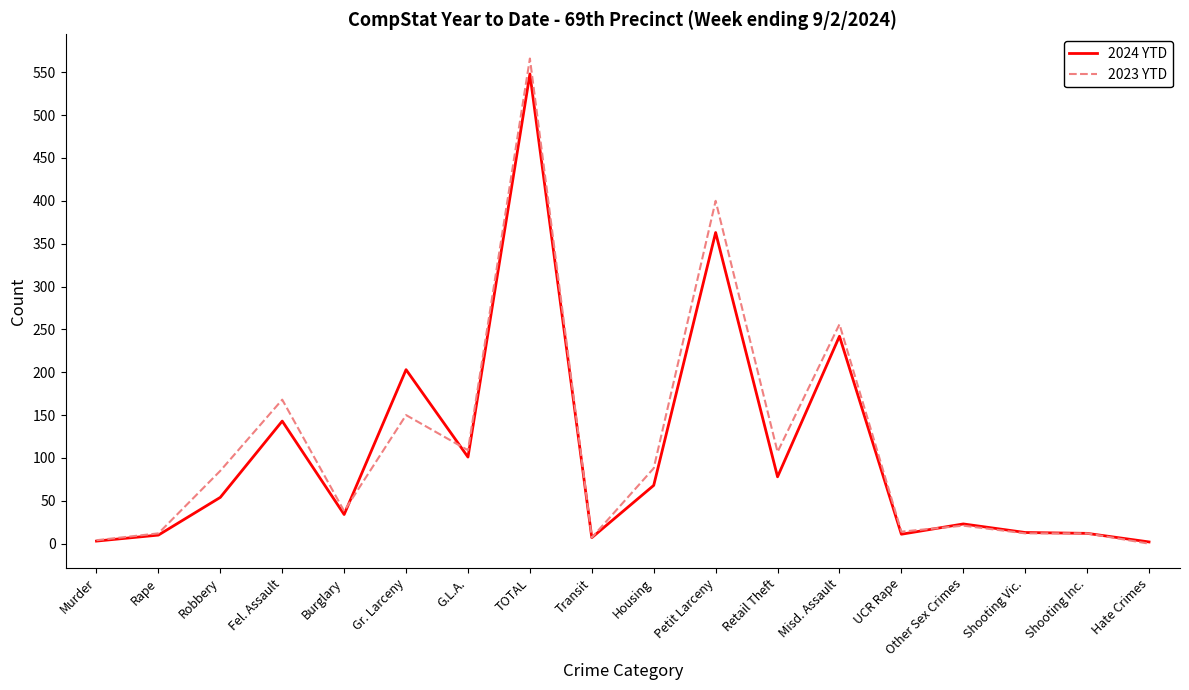

What position from the left is Misd. Assault?

13